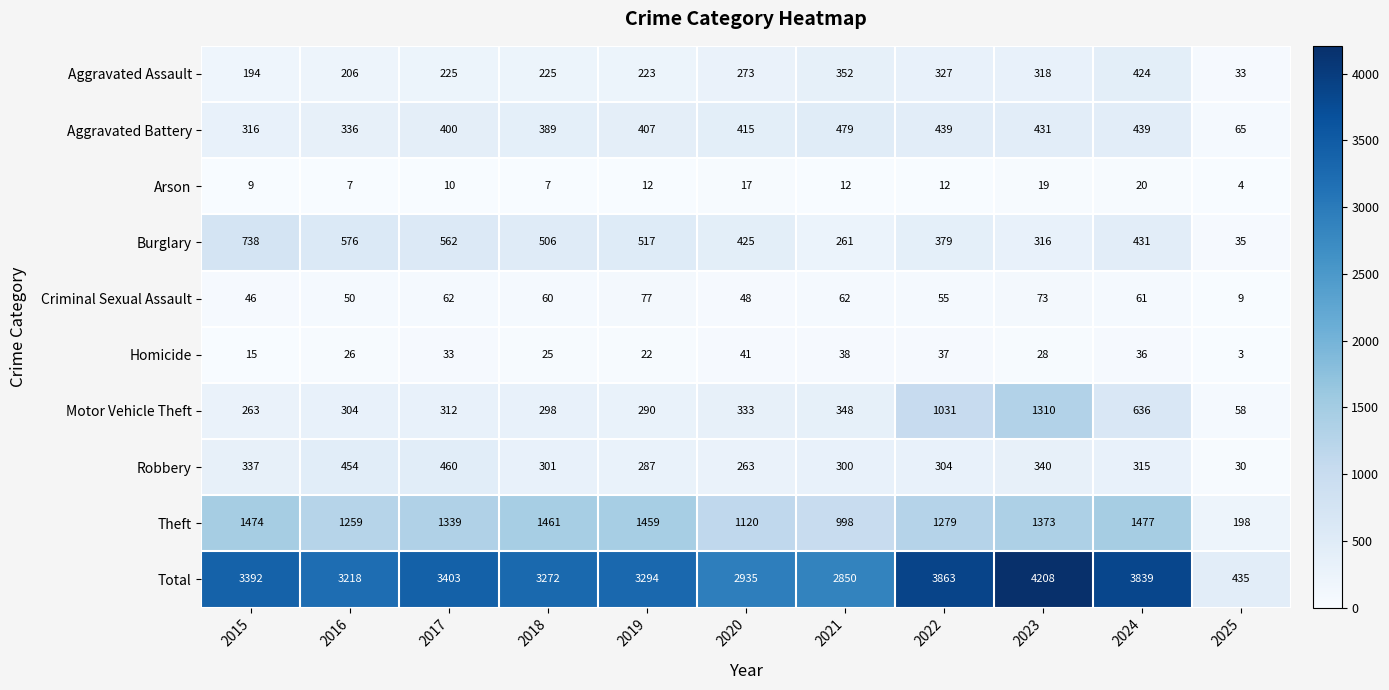

Which category has the highest value in the Total series?

2023